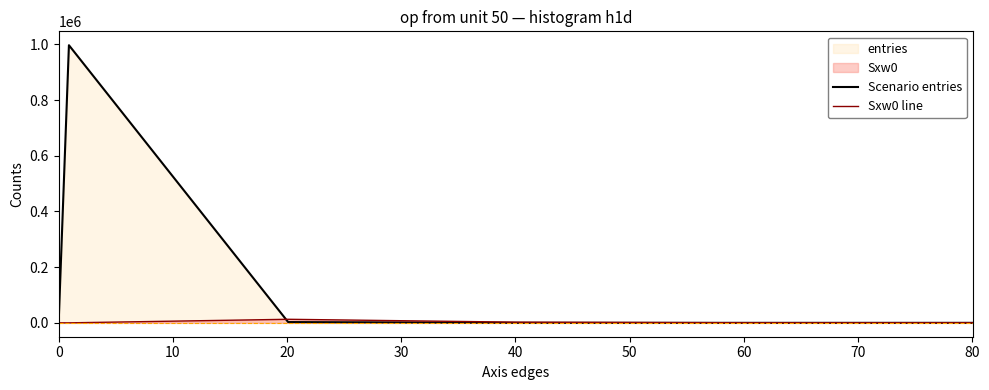

How many lines are shown in the chart?

2